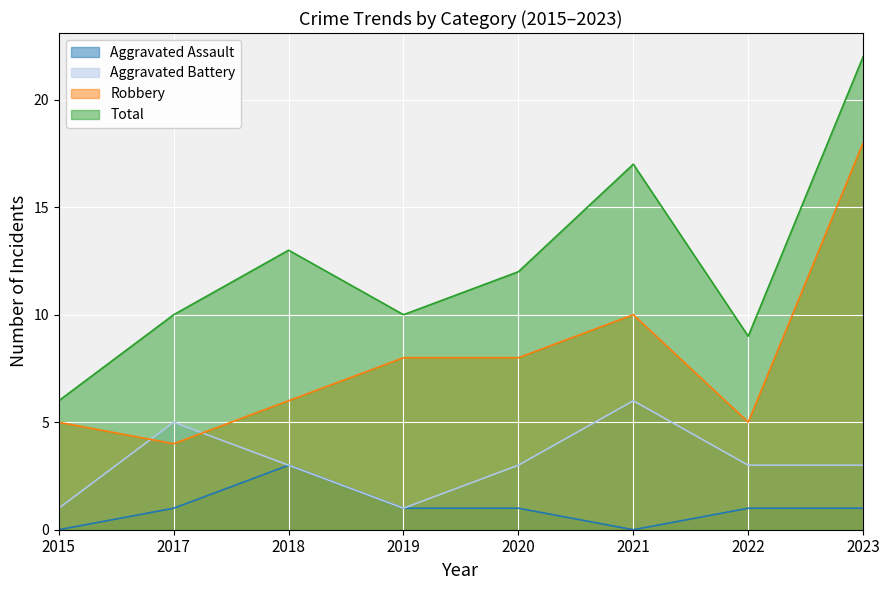

True or false: Total and Robbery intersect in this chart.

False